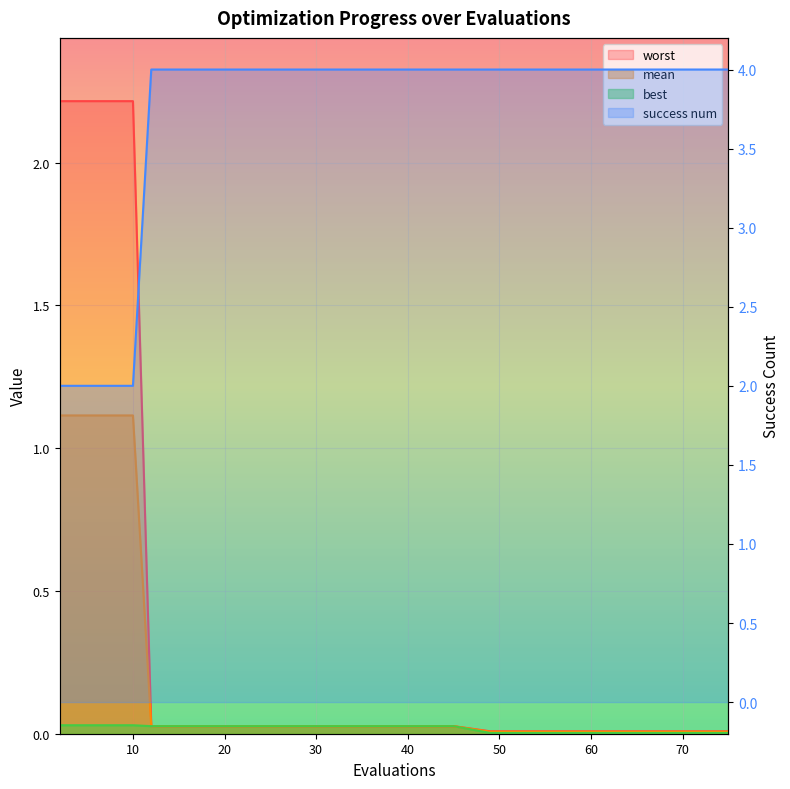

Reading left to right, what are all the values shown in this chart?

mean: 2=1.1	4=1.1	6=1.1	8=1.1	10=1.1	12=0.0	20=0.0	29=0.0	37=0.0	45=0.0	49=0.0	55=0.0	63=0.0	71=0.0	75=0.0
best: 2=0.0	4=0.0	6=0.0	8=0.0	10=0.0	12=0.0	20=0.0	29=0.0	37=0.0	45=0.0	49=0.0	55=0.0	63=0.0	71=0.0	75=0.0
worst: 2=2.2	4=2.2	6=2.2	8=2.2	10=2.2	12=0.0	20=0.0	29=0.0	37=0.0	45=0.0	49=0.0	55=0.0	63=0.0	71=0.0	75=0.0
success num: 2=2.0	4=2.0	6=2.0	8=2.0	10=2.0	12=4.0	20=4.0	29=4.0	37=4.0	45=4.0	49=4.0	55=4.0	63=4.0	71=4.0	75=4.0